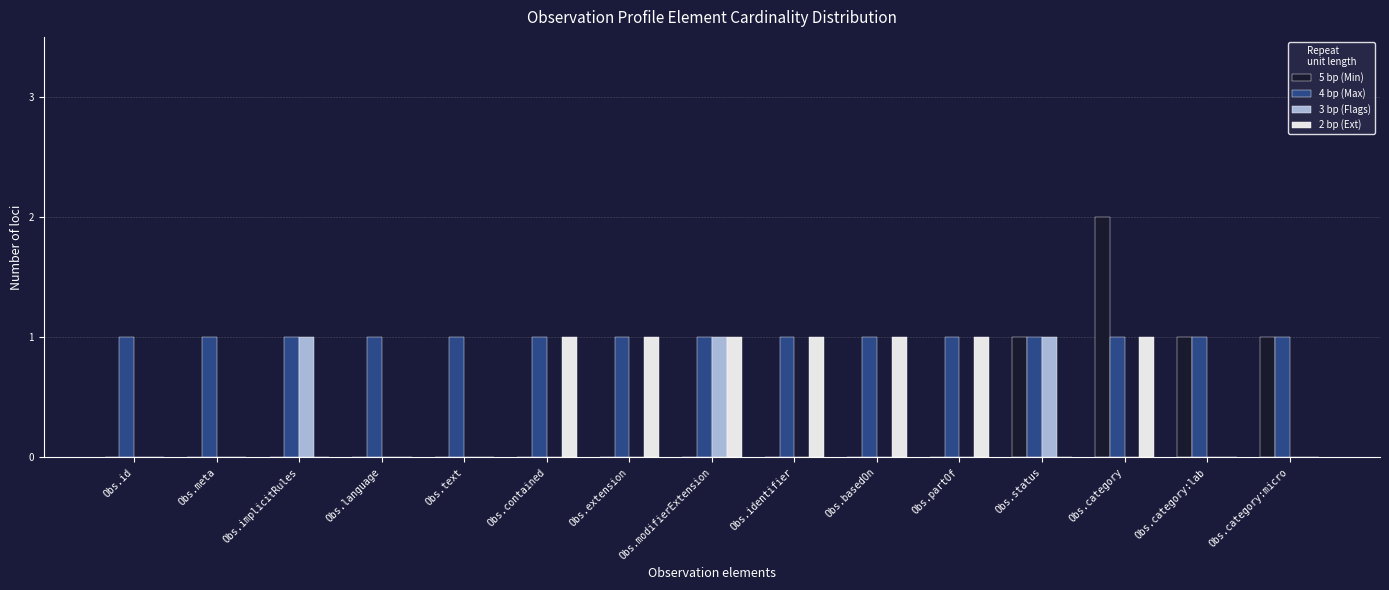

True or false: 2 bp (Ext) has a value of 0 at Obs.meta.

True